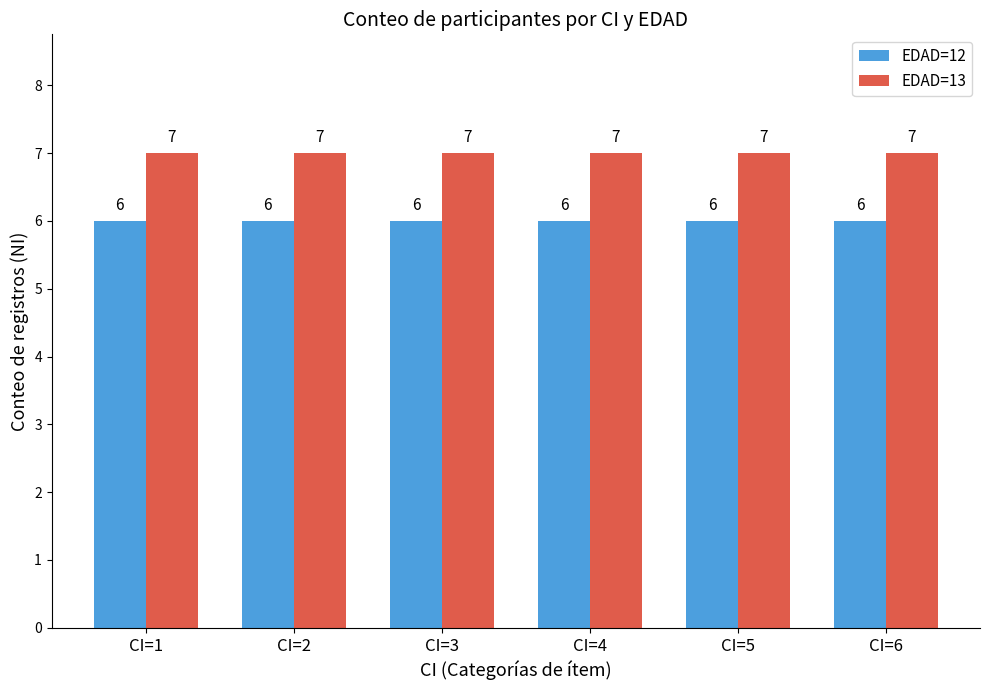

What are all the series names shown in the legend?

EDAD=12, EDAD=13